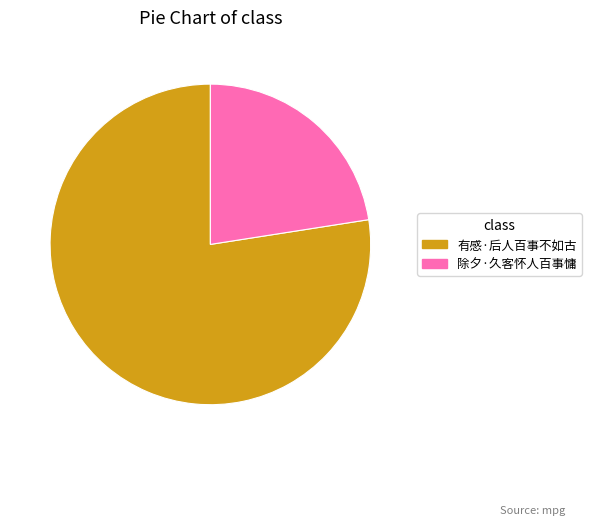

The 除夕·久客怀人百事慵 slice represents 13% of the pie. True or false?

False